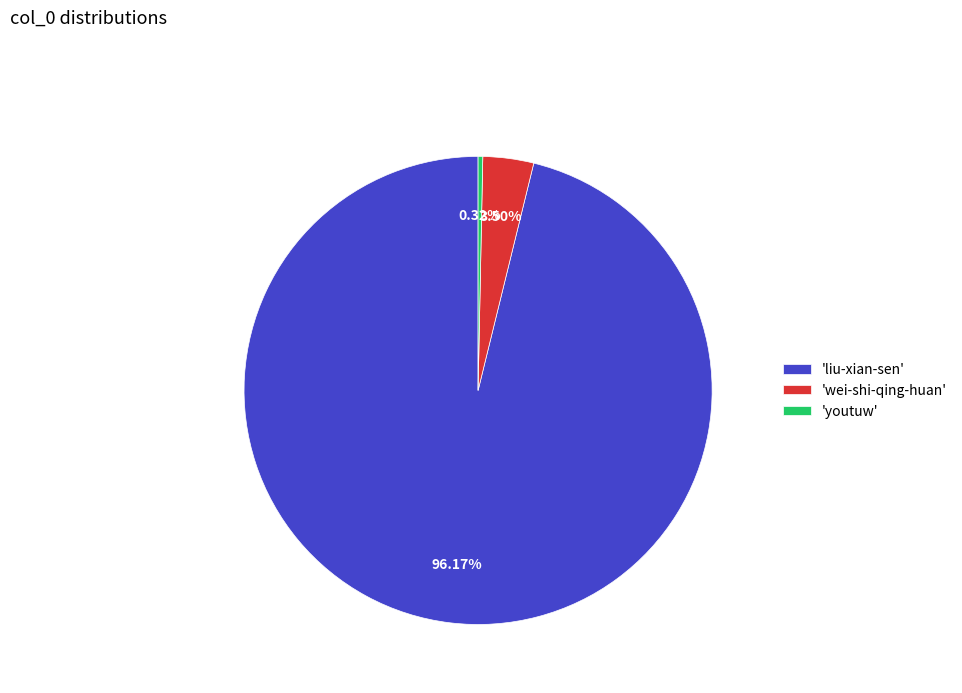

Rank the categories by value from lowest to highest.

'youtuw', 'wei-shi-qing-huan', 'liu-xian-sen'